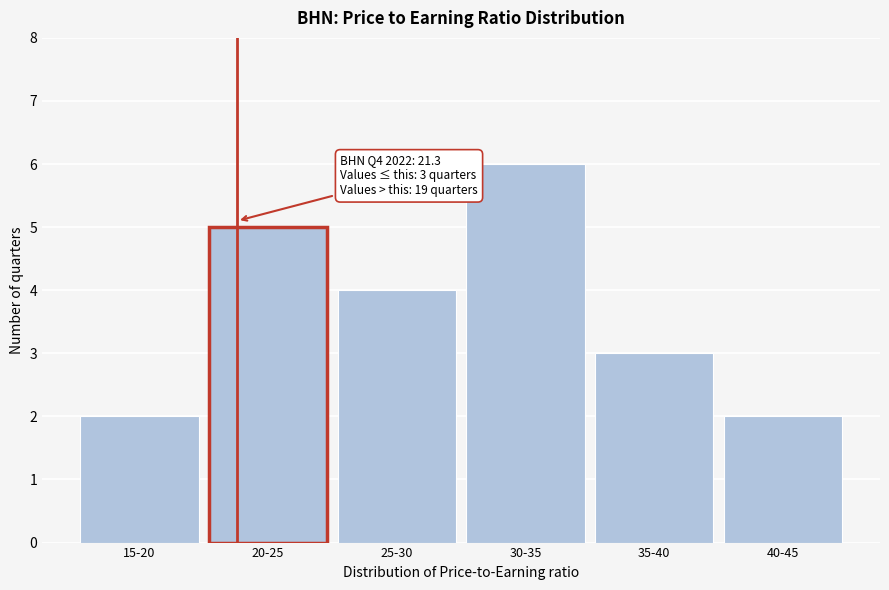

Reading right to left, transcribe all the data shown in this chart.

2	3	6	4	5	2